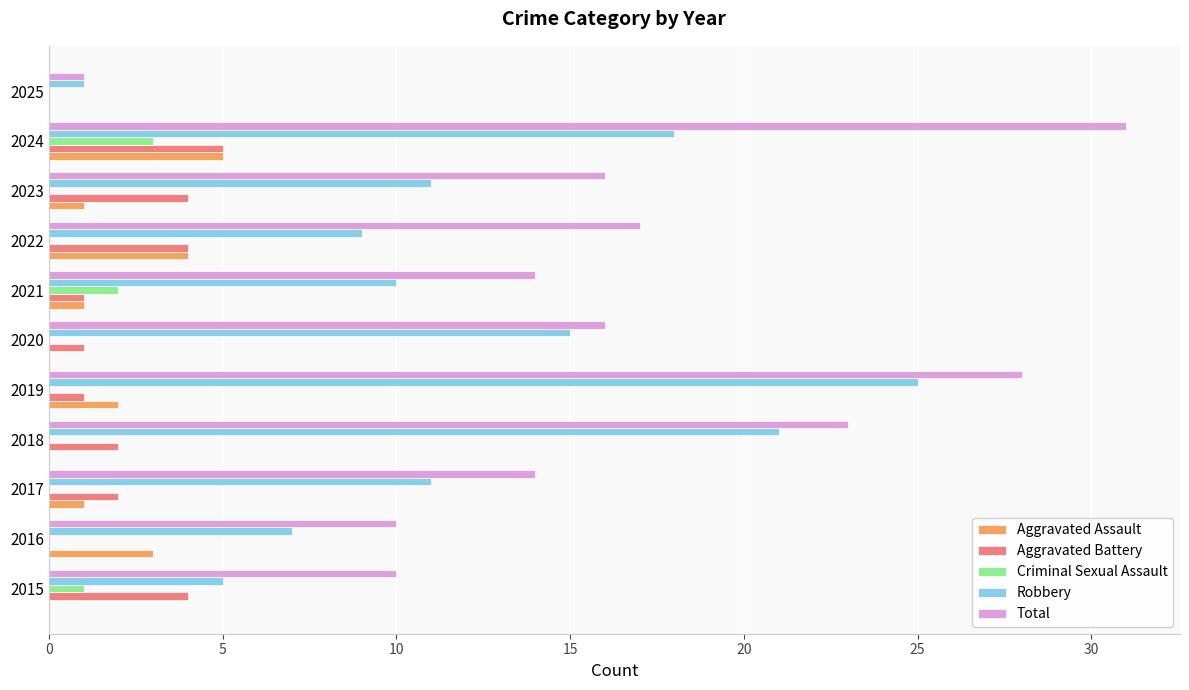

Which label corresponds to the largest value in the chart?

2024